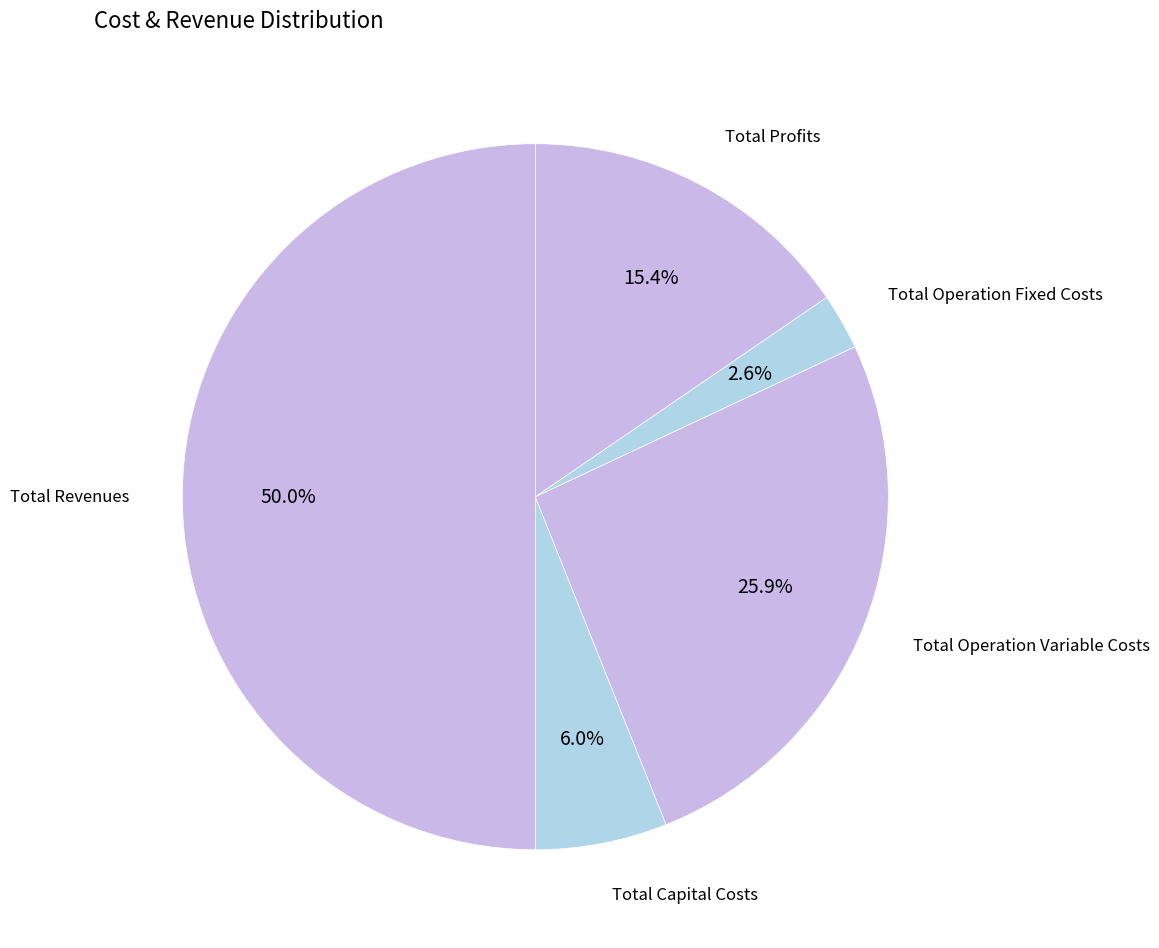

How many segments does this pie chart have?

5